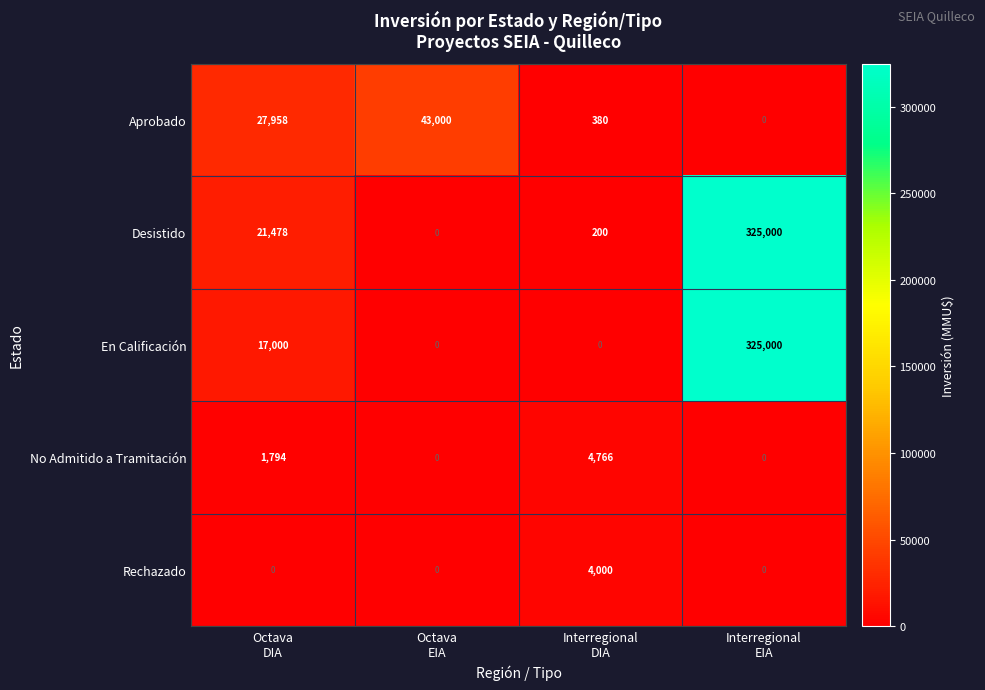

How many data points does each series have?

4